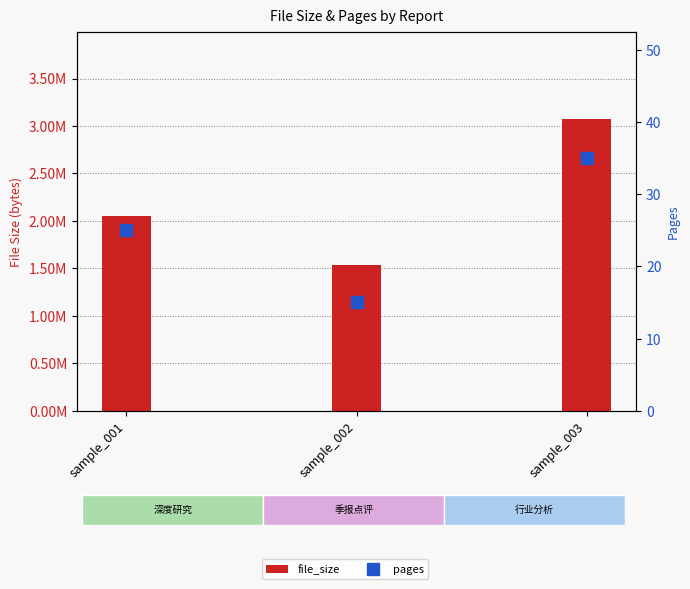

The value of file_size at sample_001 is 949375. True or false?

False